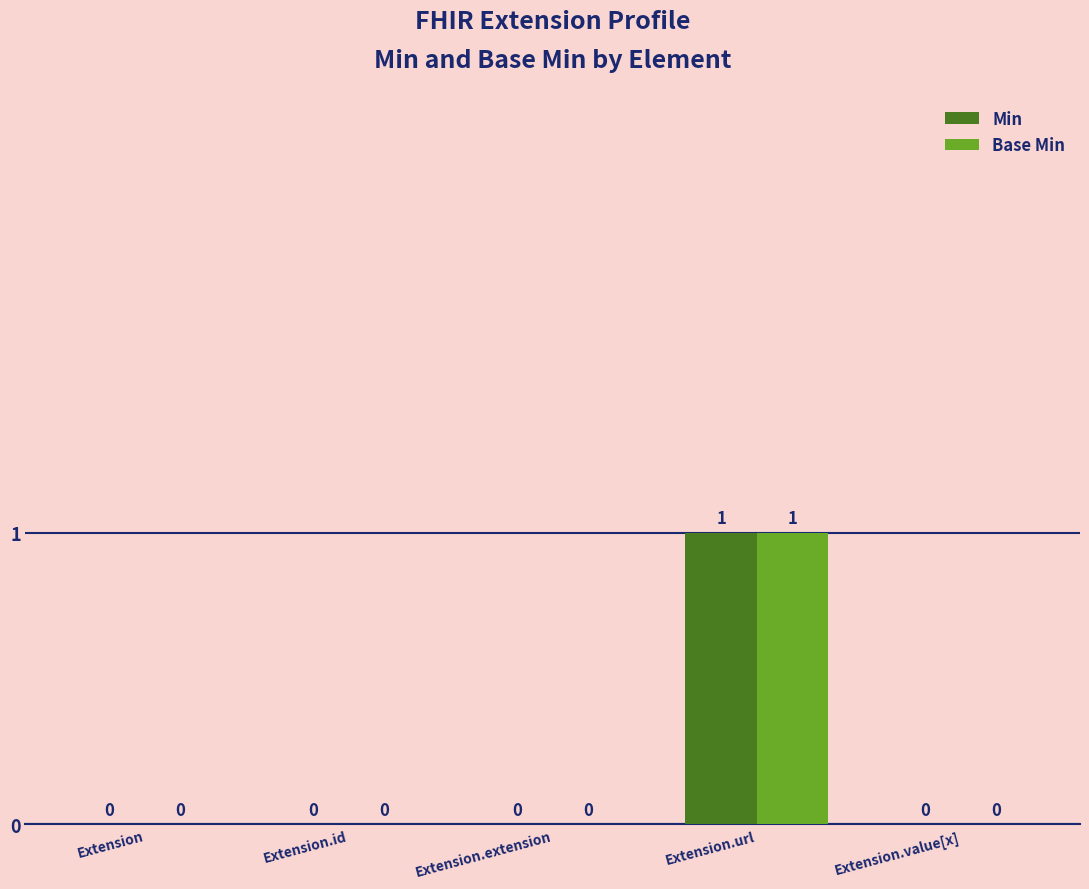

At which category does the chart reach its peak across all series?

Extension.url